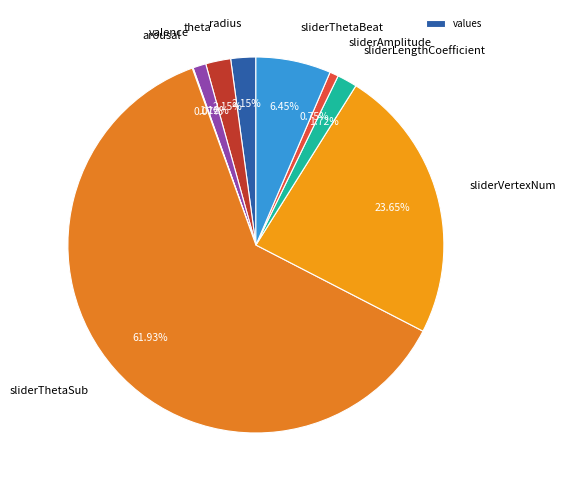

To the nearest percent, what is the average slice percentage?

11%